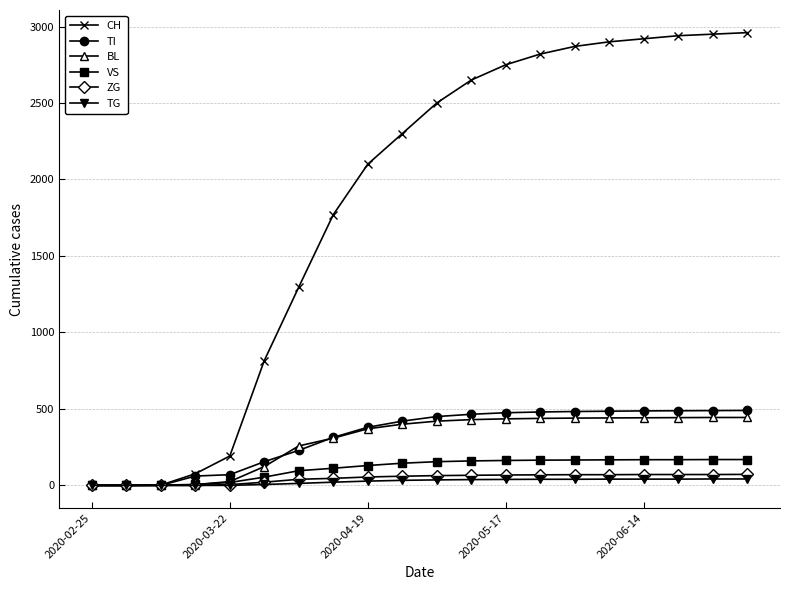

Which series has the largest total across all categories?

CH